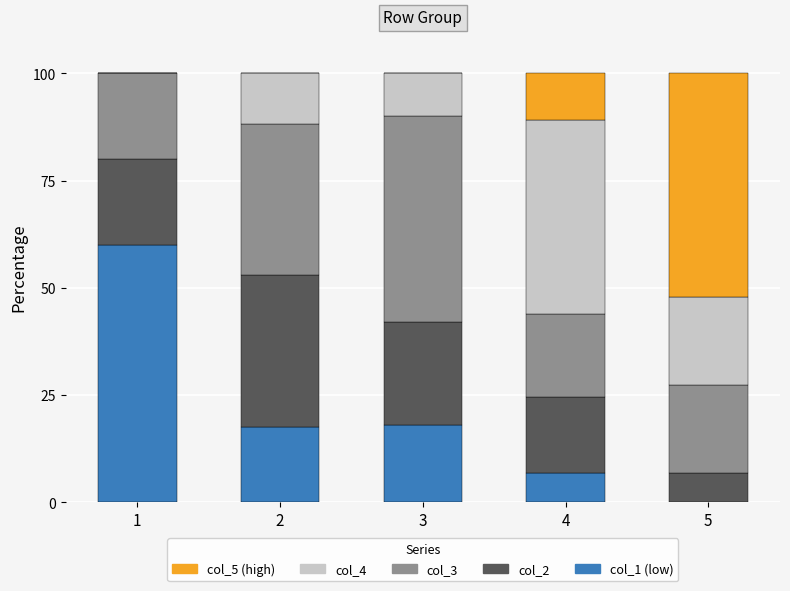

What is the total value across all series at 2?

100.0